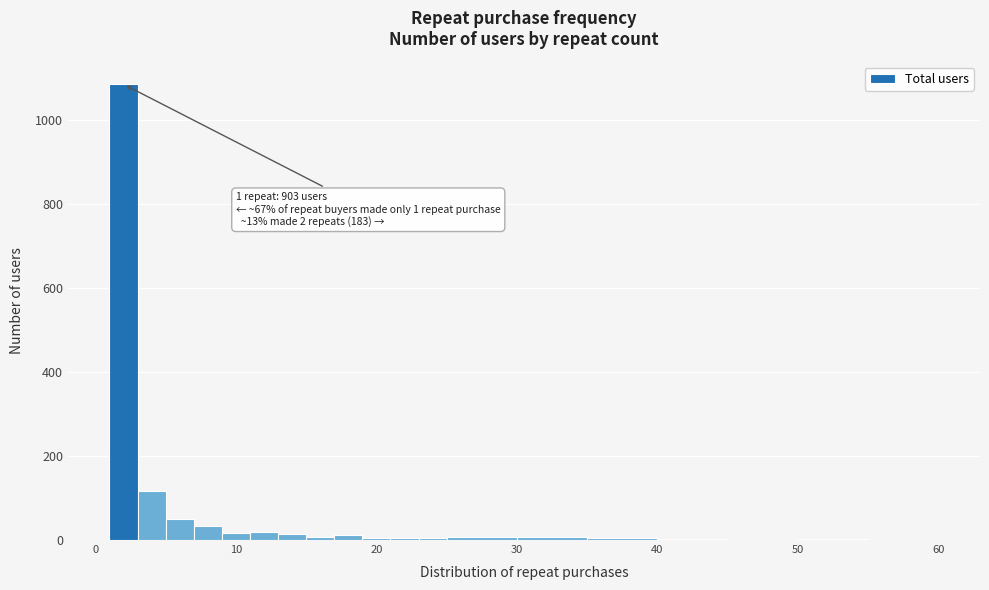

Read against the x-axis, roughly where is the centre of the tallest bar?

2